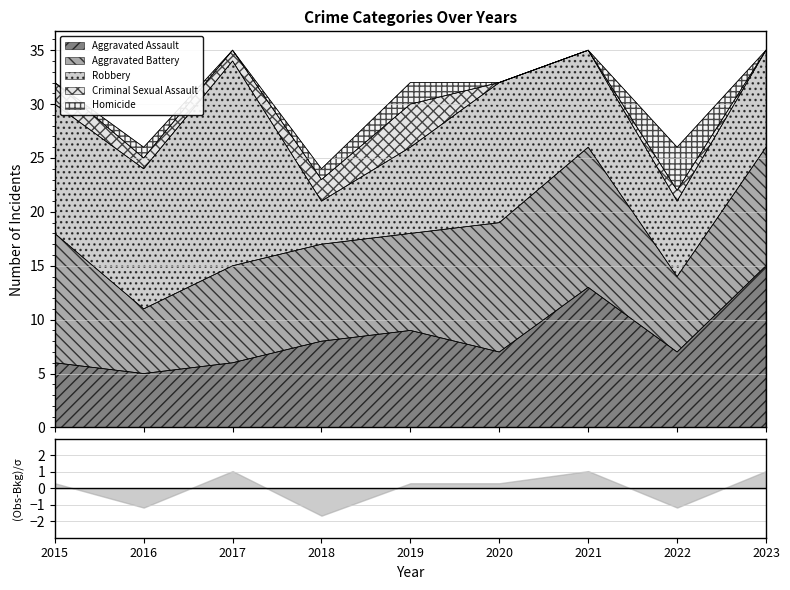

How many values in the Aggravated Assault series exceed 7?

4